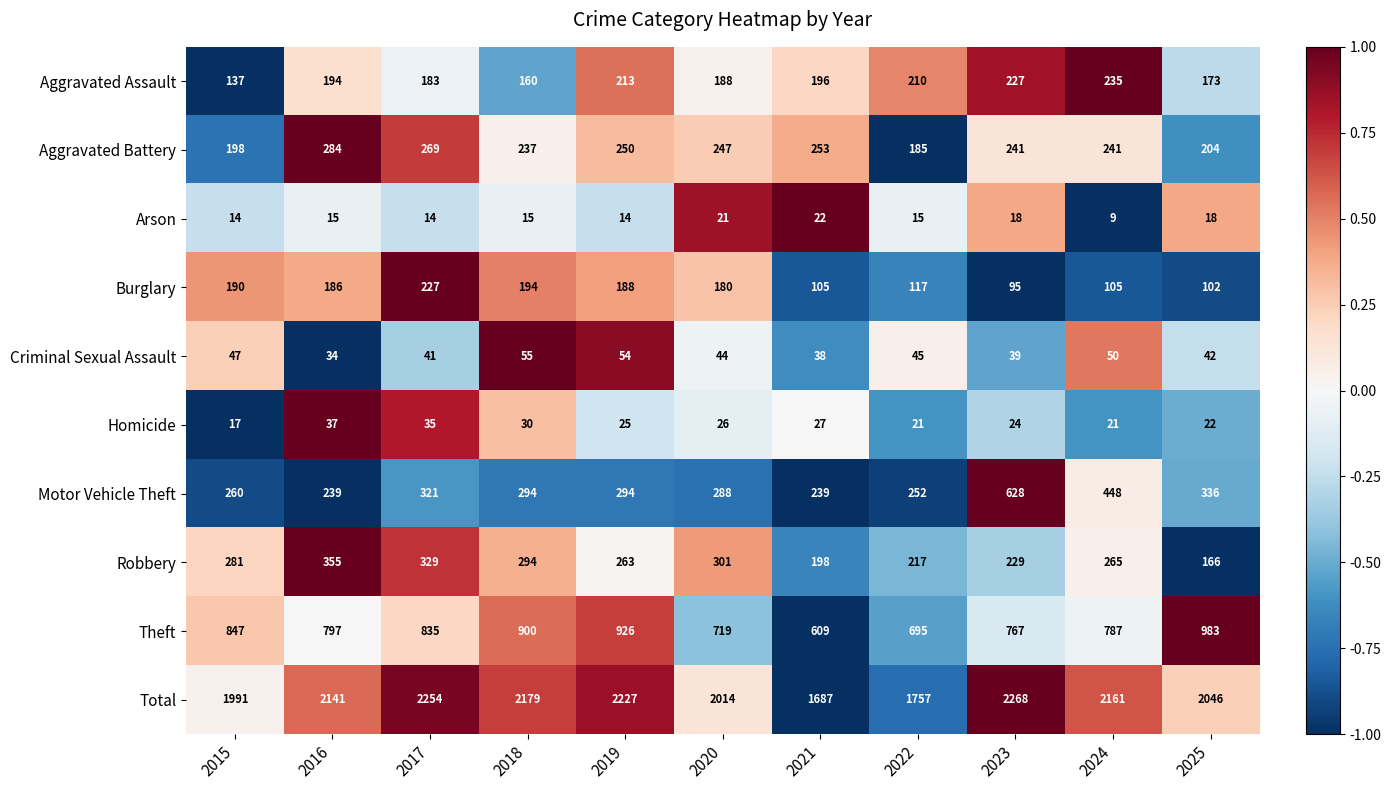

At which label is Theft closest to 796?

2016